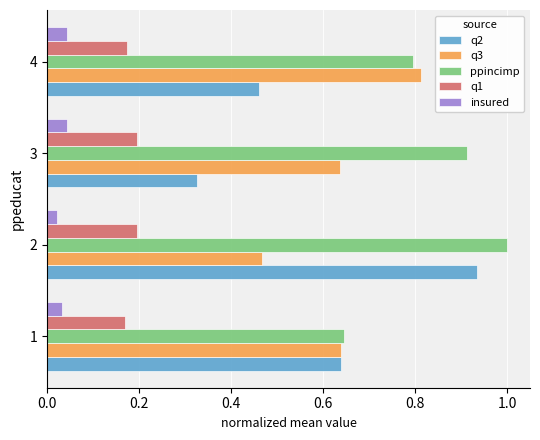

The value of q2 at 3 is 0.5. True or false?

False